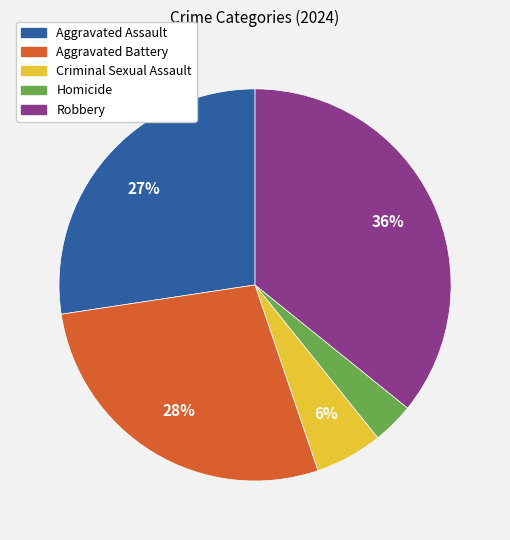

To the nearest percent, what is the average slice percentage?

20%